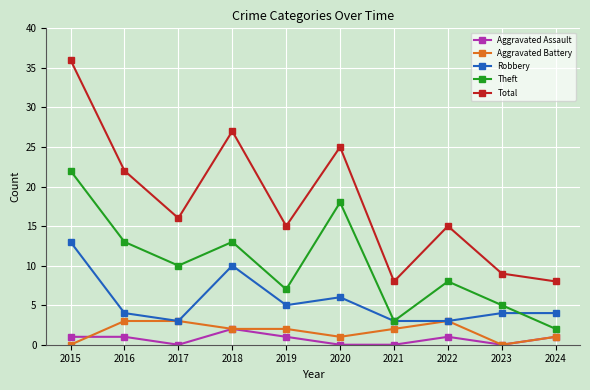

True or false: Aggravated Assault has more than 0 interior local peaks.

True